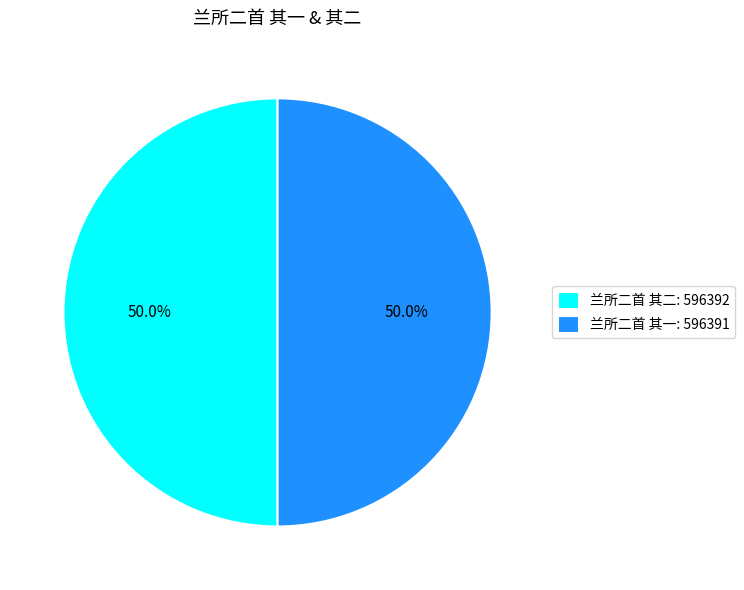

True or false: 兰所二首 其二 accounts for 50% of the total.

True